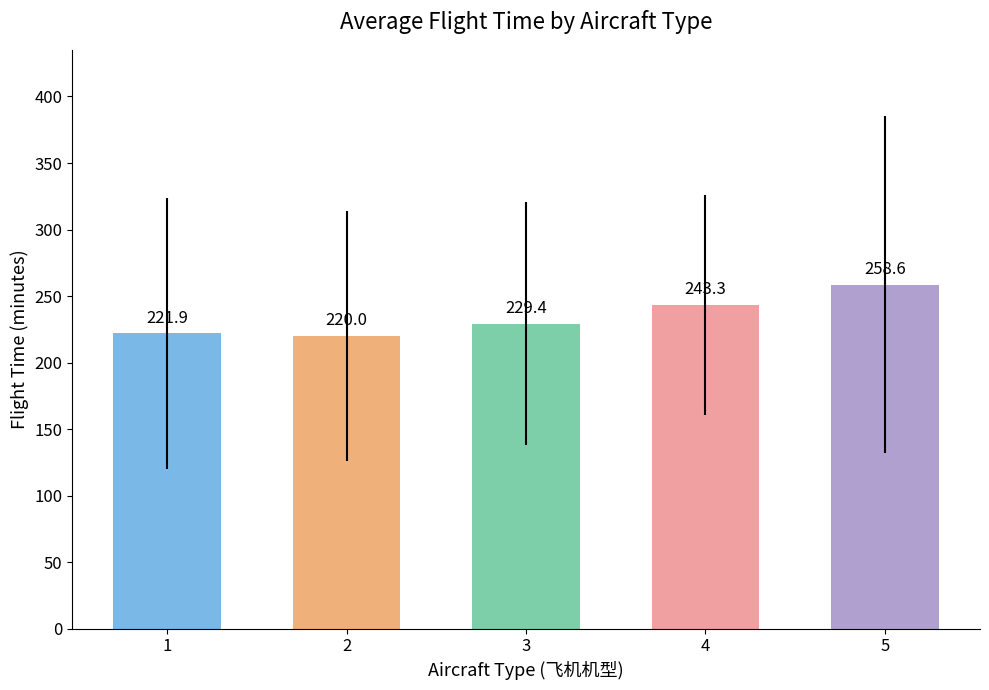

What is the value of the 1st bar from the left?

221.9